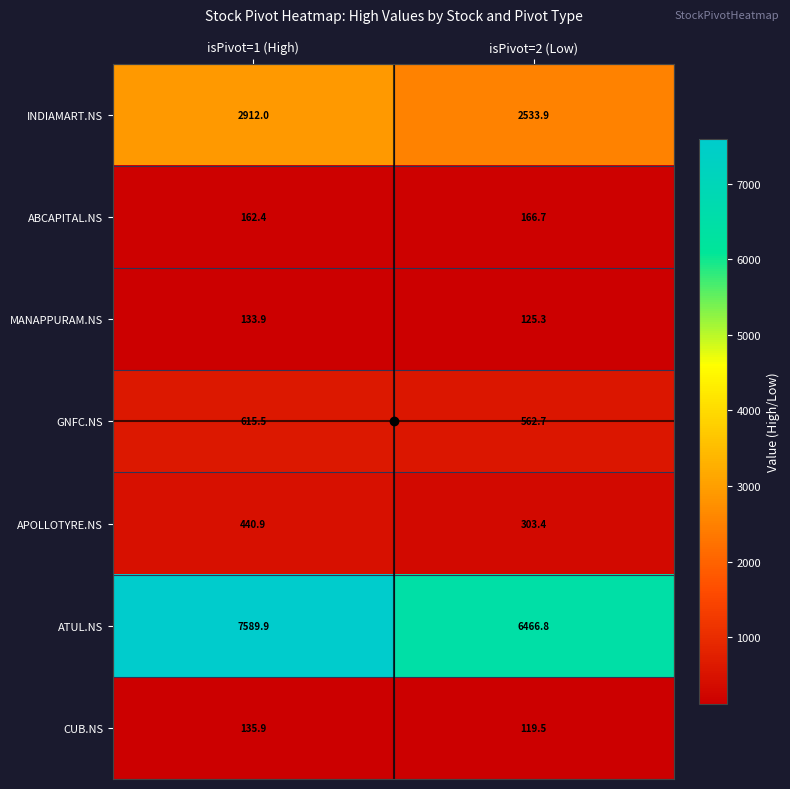

Where does the APOLLOTYRE.NS series first go above 440?

isPivot=1 (High)